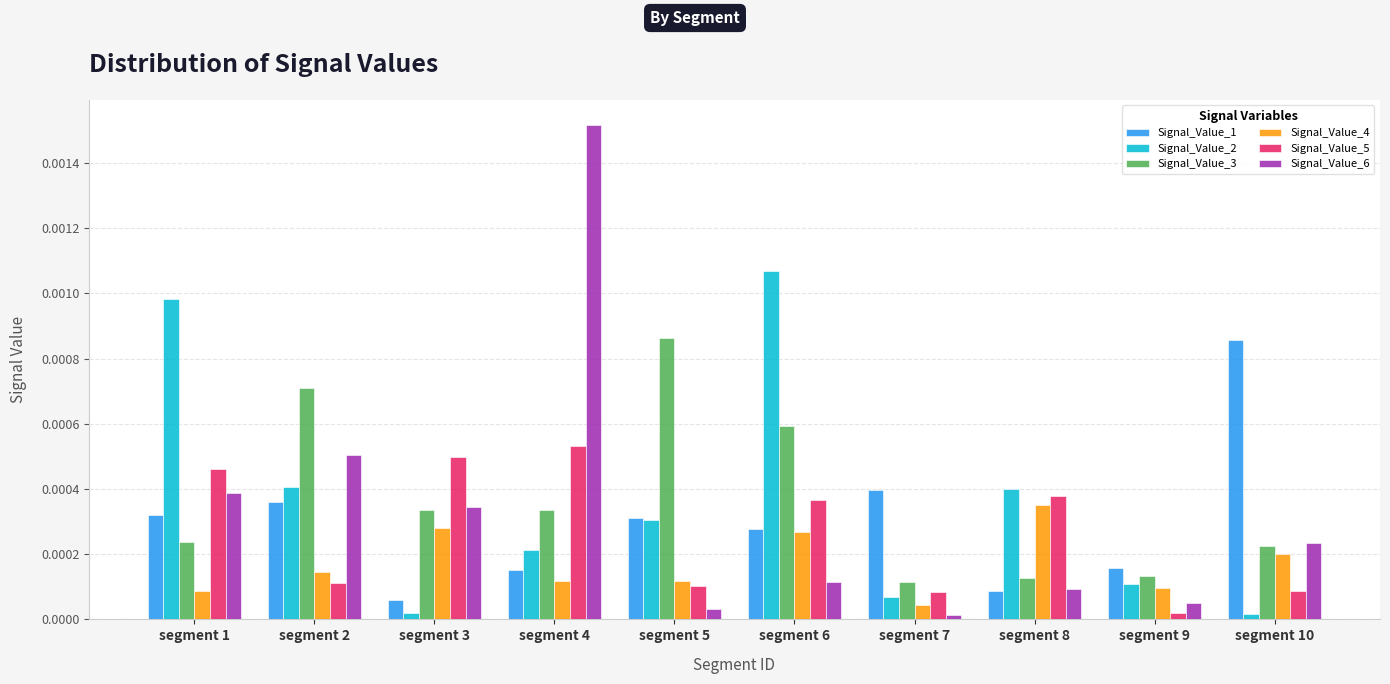

How many groups of bars are there?

10